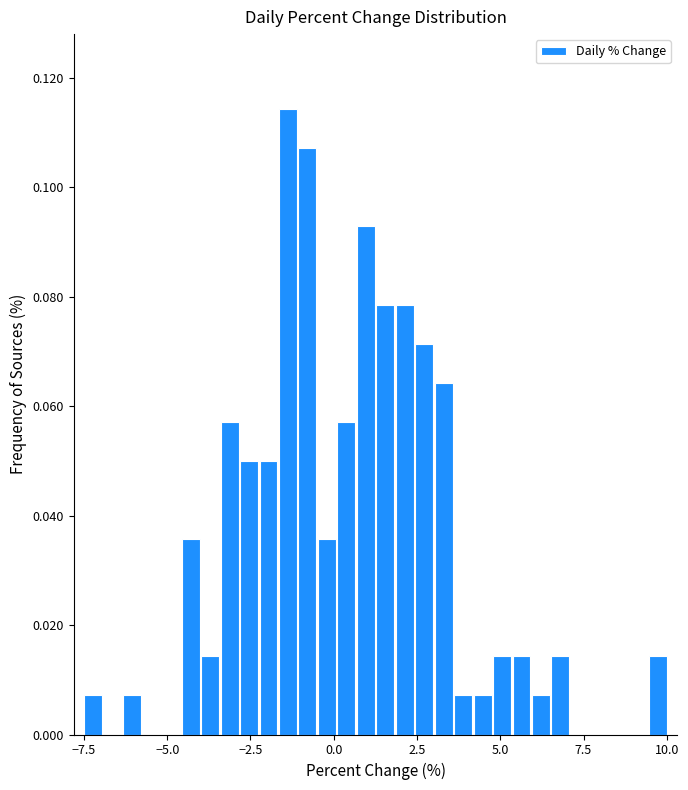

Around what value on the x-axis is the tallest bar? Give the approximate position of its centre, as read against the axis.

-1.5